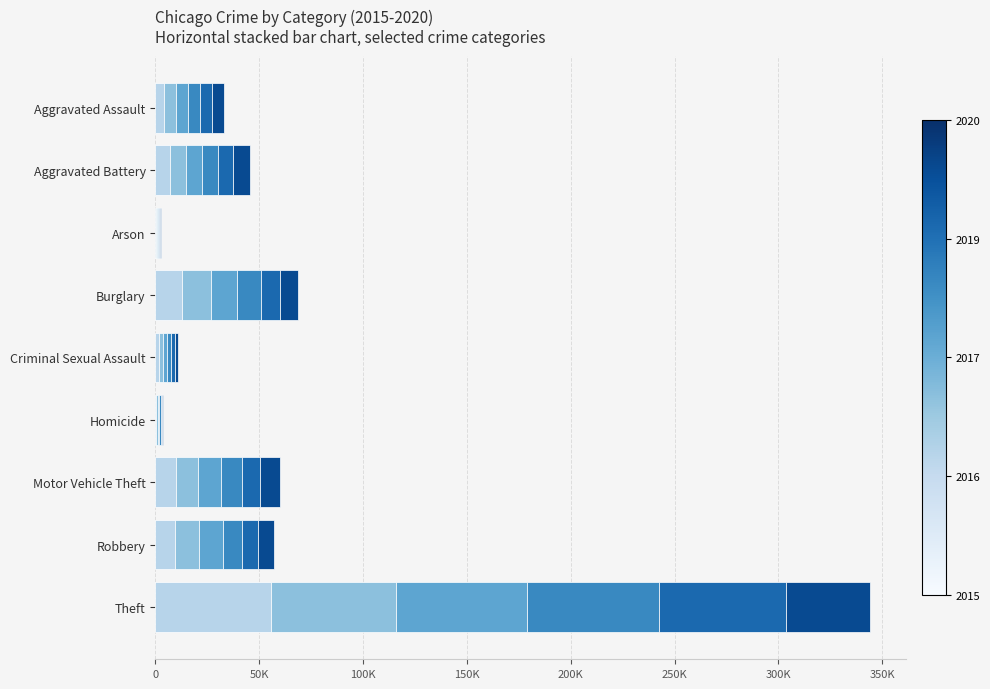

Reading left to right, list all the values displayed in this chart.

2015: Aggravated Assault=4358	Aggravated Battery=6847	Arson=439	Burglary=12763	Criminal Sexual Assault=1652	Homicide=484	Motor Vehicle Theft=9808	Robbery=9265	Theft=55919
2016: Aggravated Assault=5572	Aggravated Battery=7891	Arson=509	Burglary=13833	Criminal Sexual Assault=1815	Homicide=764	Motor Vehicle Theft=10951	Robbery=11582	Theft=60092
2017: Aggravated Assault=5684	Aggravated Battery=7682	Arson=441	Burglary=12731	Criminal Sexual Assault=1921	Homicide=664	Motor Vehicle Theft=11016	Robbery=11561	Theft=62935
2018: Aggravated Assault=5858	Aggravated Battery=7557	Arson=362	Burglary=11442	Criminal Sexual Assault=1979	Homicide=578	Motor Vehicle Theft=9718	Robbery=9376	Theft=63750
2019: Aggravated Assault=5679	Aggravated Battery=7642	Arson=366	Burglary=9381	Criminal Sexual Assault=1868	Homicide=488	Motor Vehicle Theft=8748	Robbery=7731	Theft=60997
2020: Aggravated Assault=6128	Aggravated Battery=8152	Arson=579	Burglary=8566	Criminal Sexual Assault=1443	Homicide=767	Motor Vehicle Theft=9682	Robbery=7685	Theft=40513